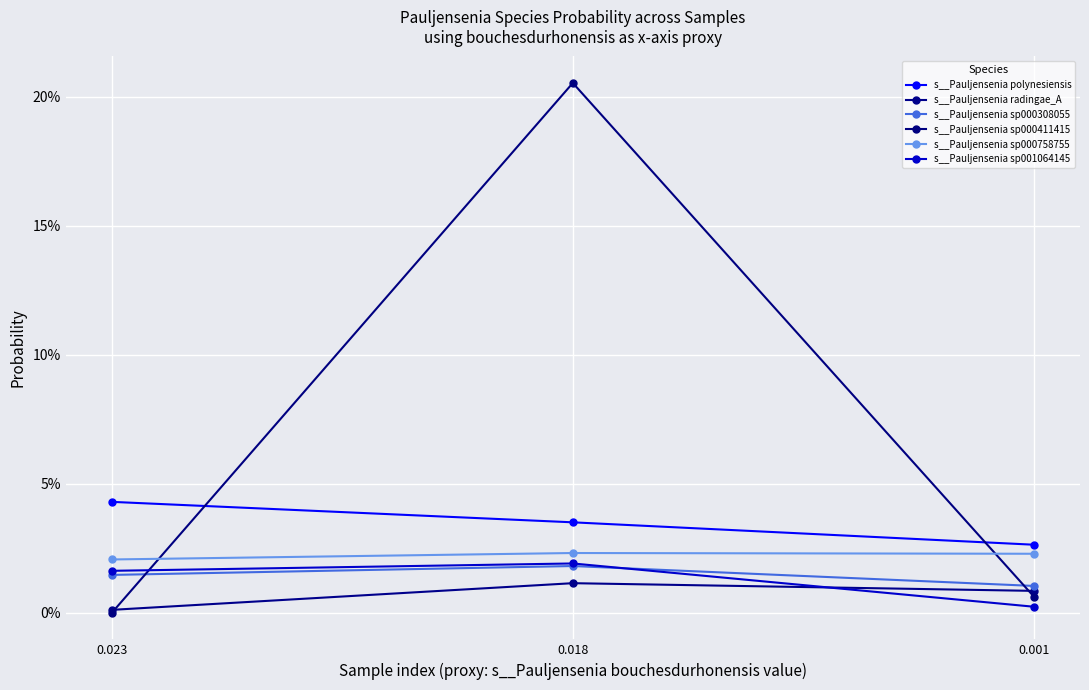

What is the difference between the maximum and second lowest values in the s__Pauljensenia sp000411415 series?

0.2